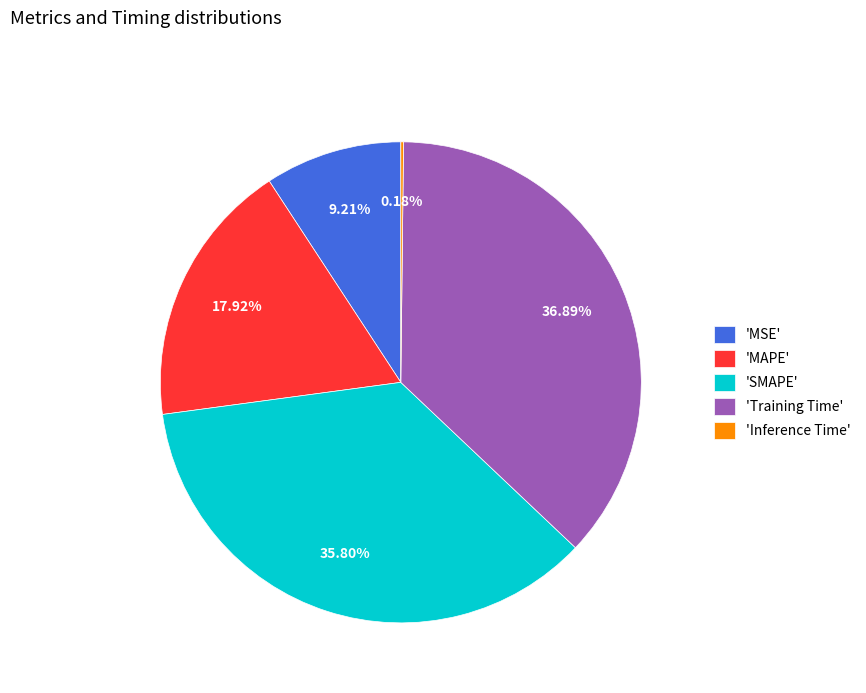

Approximately how many times larger is the value at 'MSE' compared to 'SMAPE'?

0.3